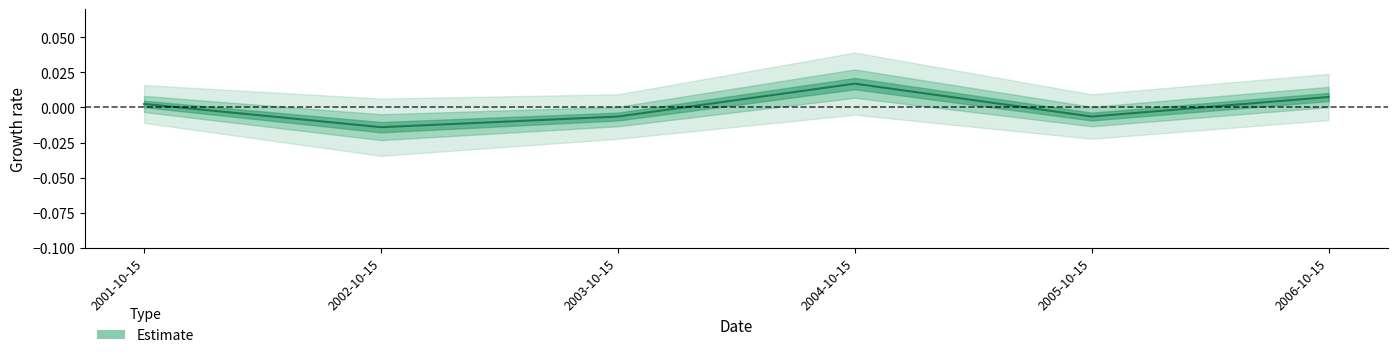

How many values are below 0?

3